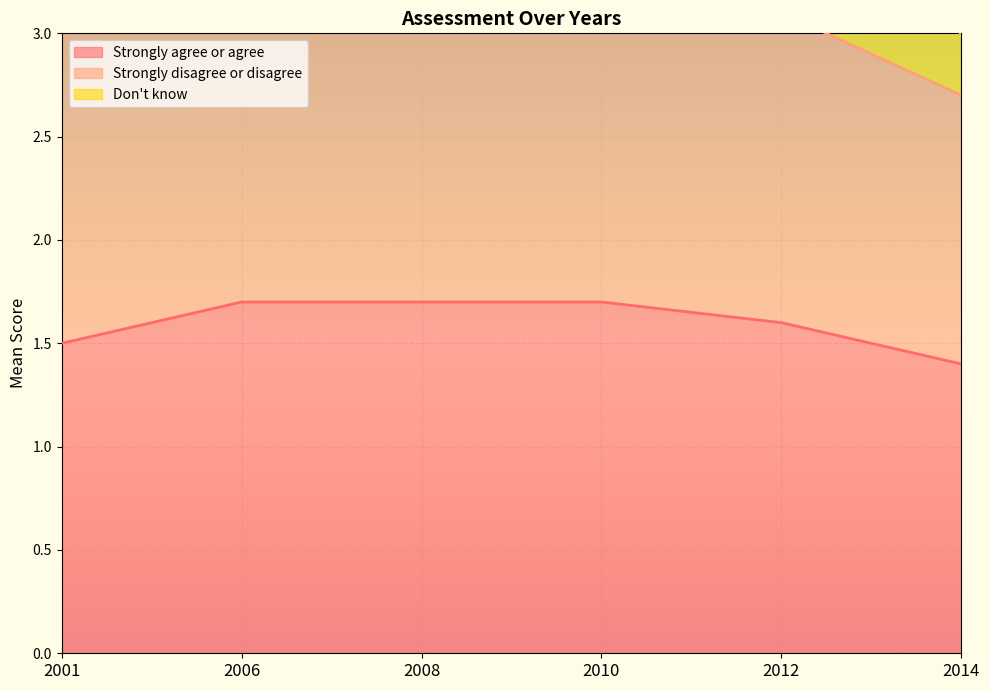

At how many categories does at least one series exceed 3?

5